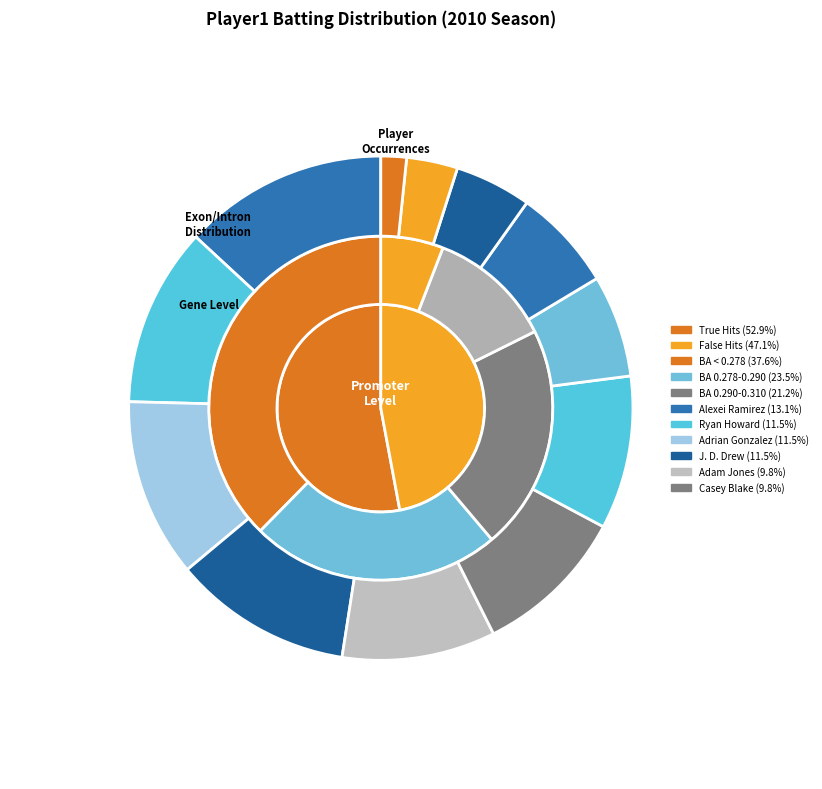

What is the largest slice in the pie chart?

Alexei Ramirez